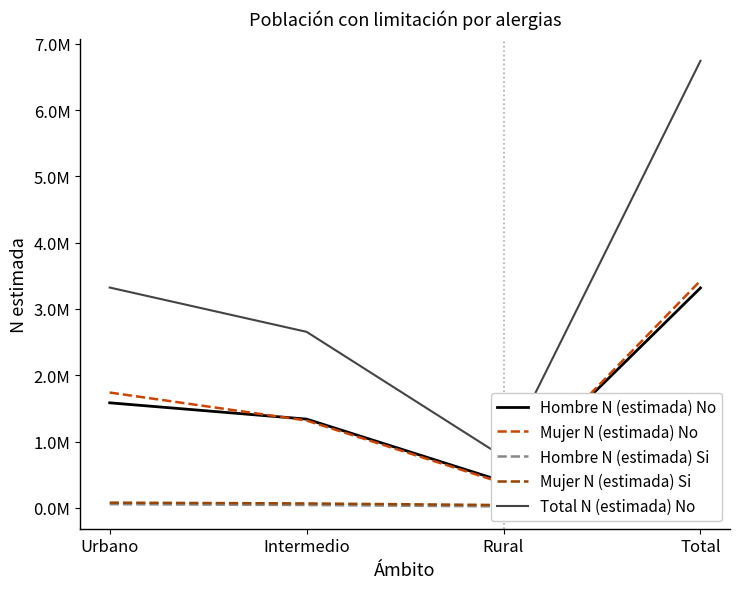

Reading right to left, what are all the values shown in this chart?

Hombre N (estimada) No: 3316684	395106	1337971	1583607
Mujer N (estimada) No: 3425505	370462	1316161	1738882
Hombre N (estimada) Si: 117587	20573	42099	54915
Mujer N (estimada) Si: 185170	41433	65917	77820
Total N (estimada) No: 6742189	765569	2654132	3322489